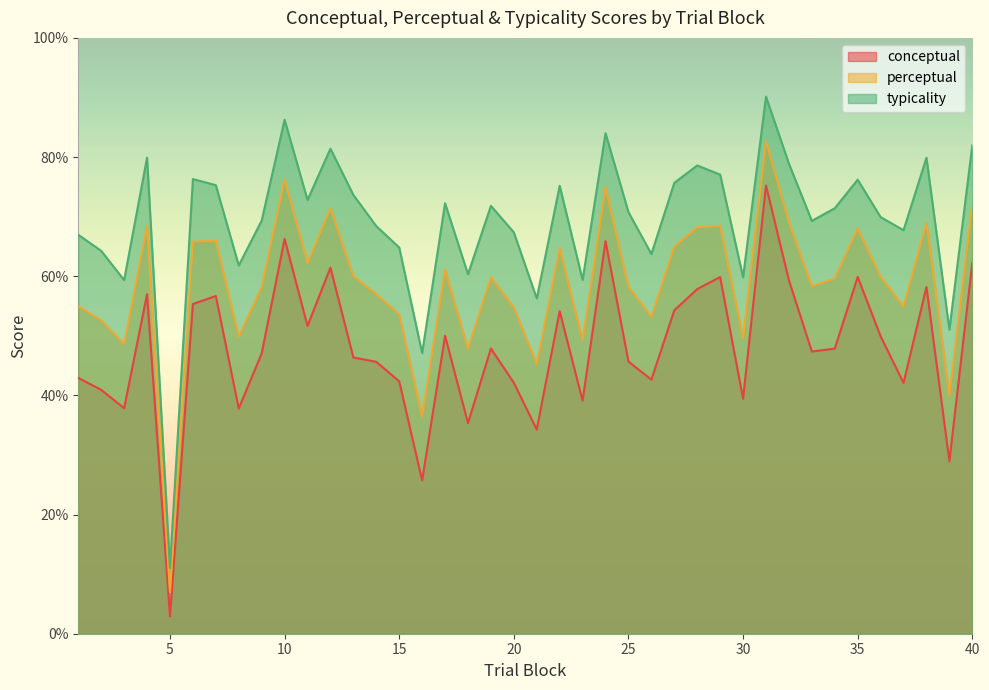

Rank the series by their maximum value, from highest to lowest.

typicality, perceptual, conceptual